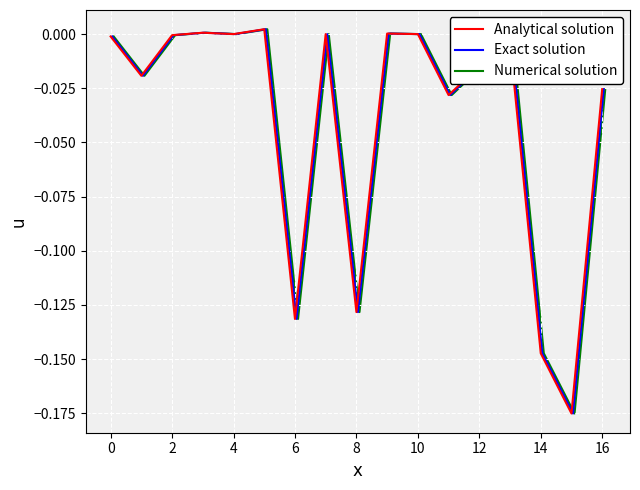

Reading left to right, transcribe all the data shown in this chart.

Analytical solution: -0.0	-0.0	-0.0	0.0	0.0	0.0	-0.1	0.0	-0.1	0.0	0.0	-0.0	-0.0	-0.0	-0.1	-0.2	-0.0
Exact solution: -0.0	-0.0	-0.0	0.0	0.0	0.0	-0.1	0.0	-0.1	0.0	0.0	-0.0	-0.0	-0.0	-0.1	-0.2	-0.0
Numerical solution: -0.0	-0.0	-0.0	0.0	0.0	0.0	-0.1	0.0	-0.1	0.0	0.0	-0.0	-0.0	-0.0	-0.1	-0.2	-0.0